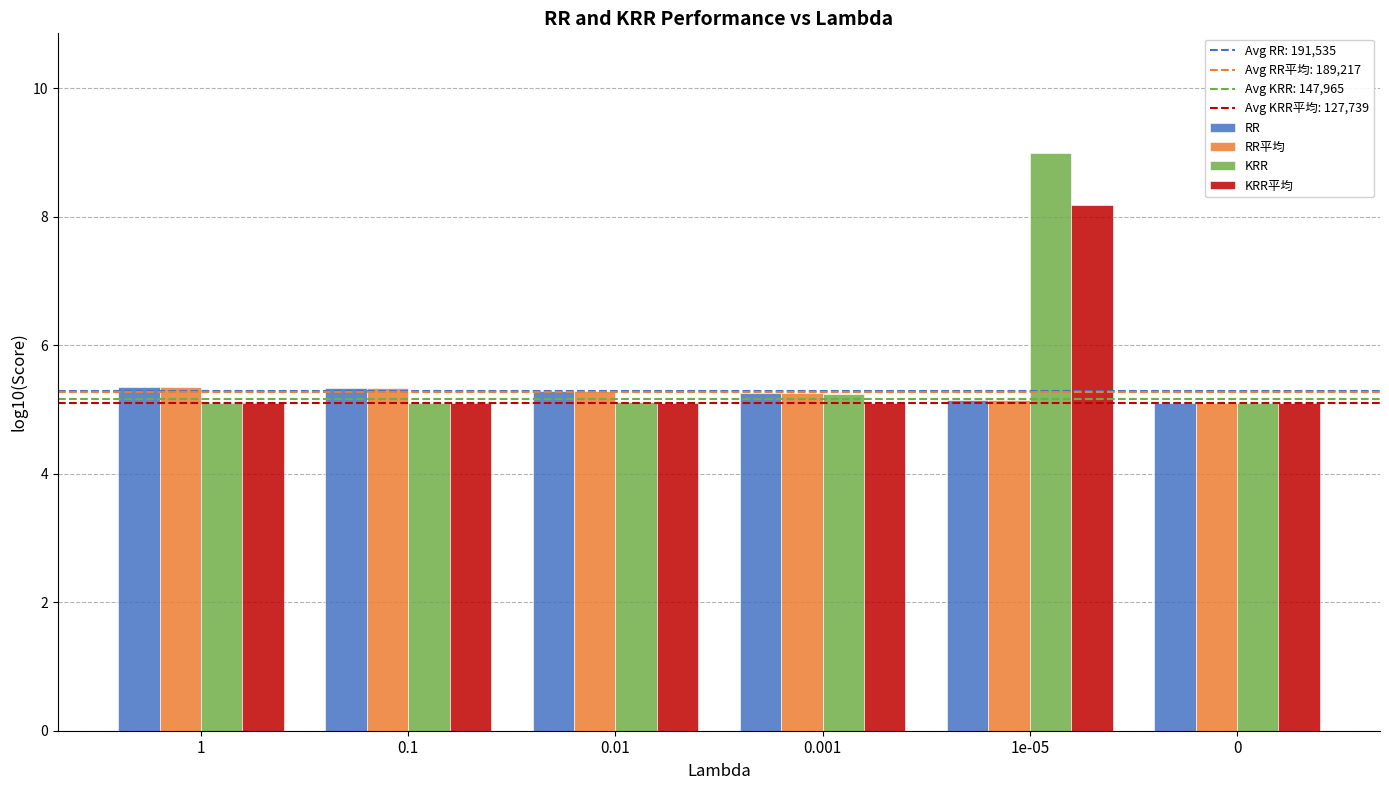

How many bars are there in total?

24